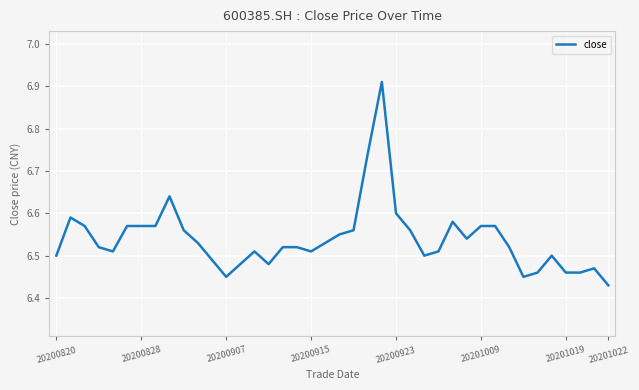

What is the difference between the maximum and minimum values?

0.5